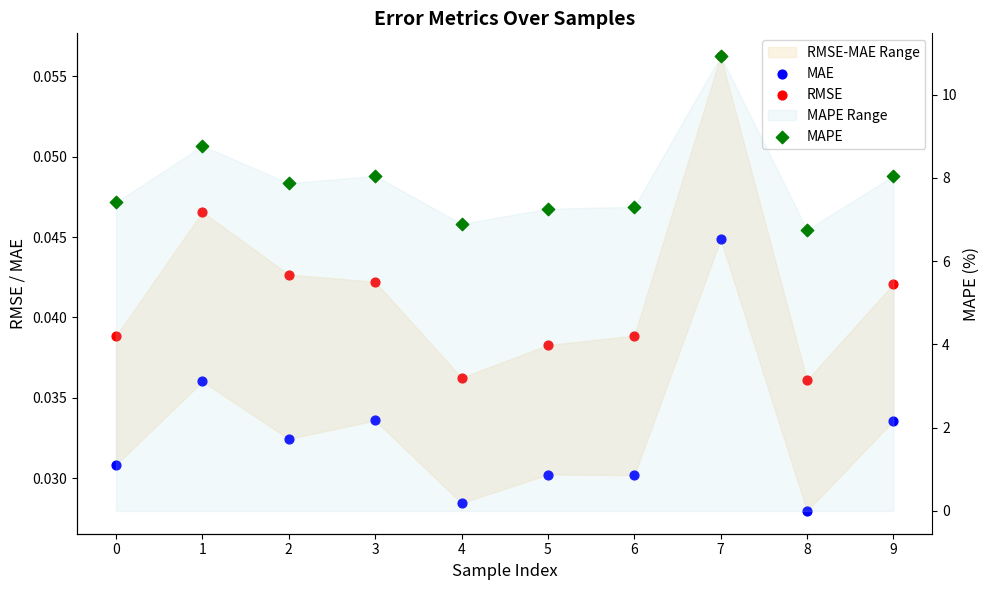

What is the total value across all series at 3?

8.1